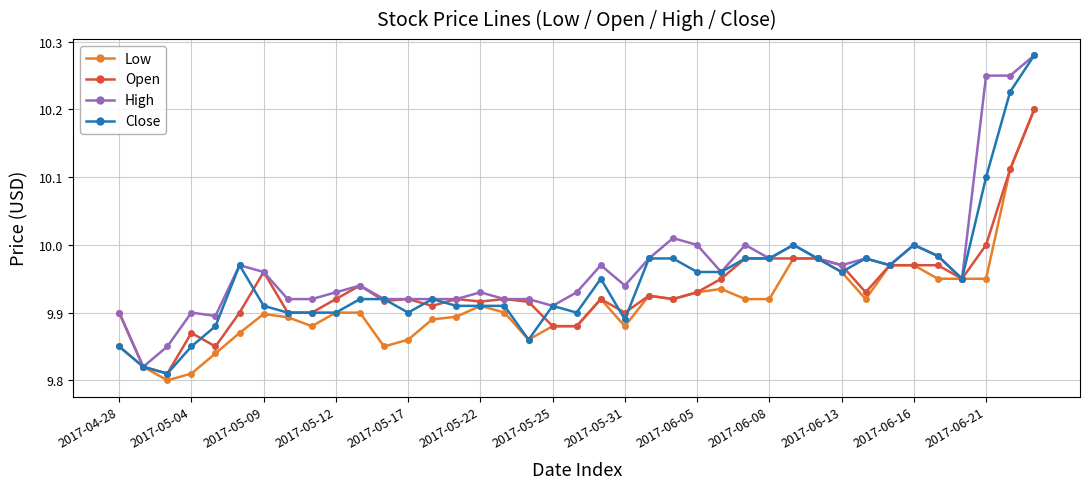

What are all the series names shown in the legend?

Low, Open, High, Close